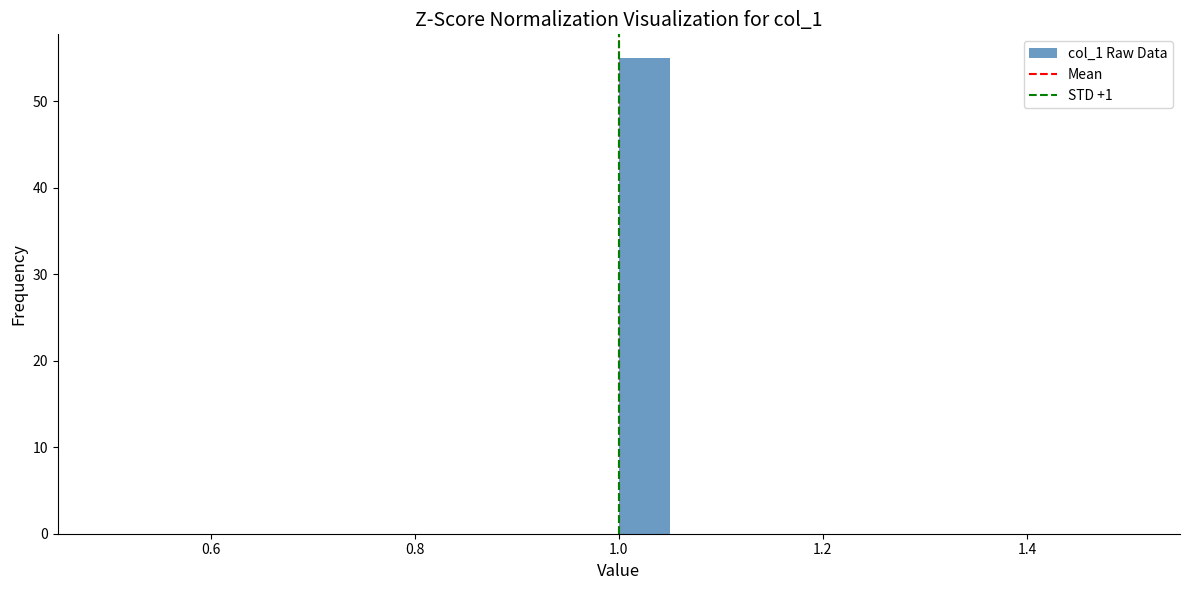

Around what value on the x-axis is the tallest bar? Give the approximate position of its centre, as read against the axis.

1.02